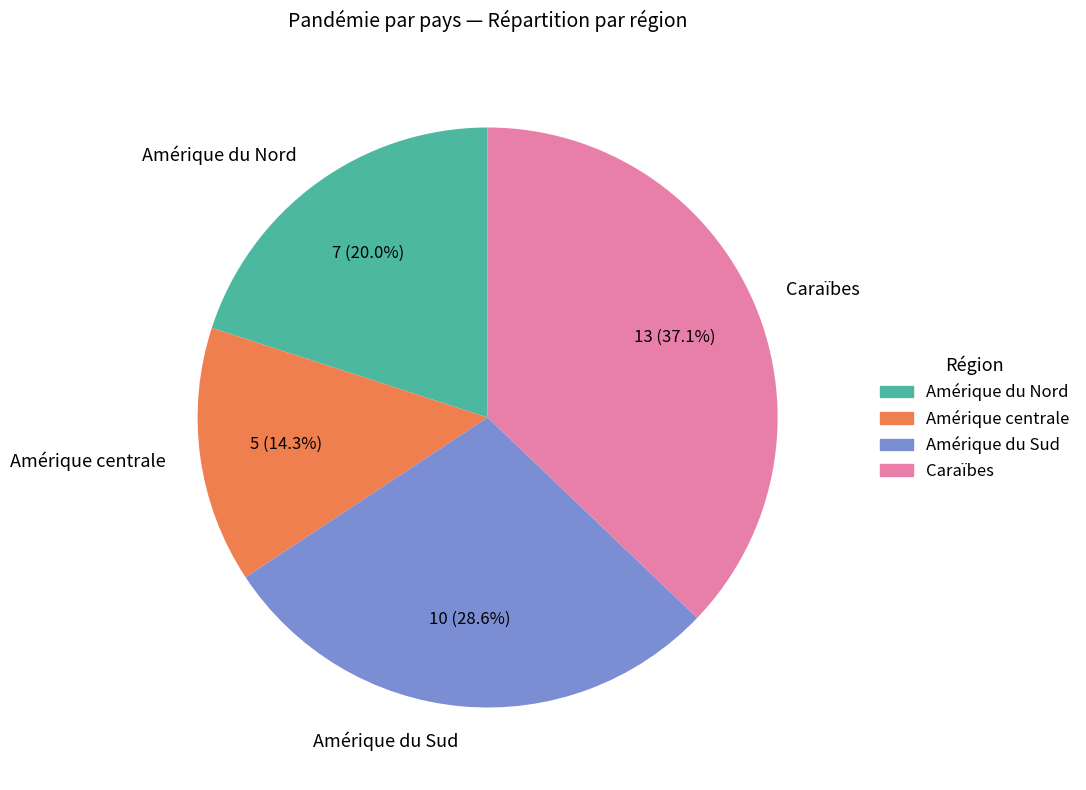

What percentage is NOT represented by Amérique du Sud?

71.4%